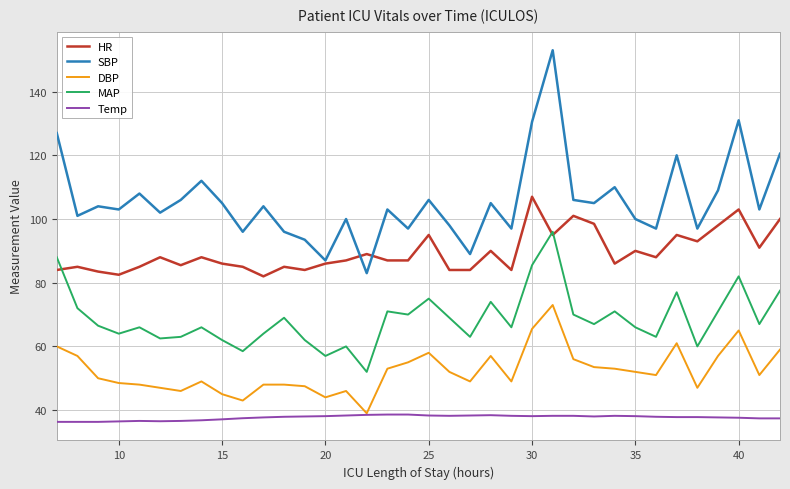

Which series has the largest range (max minus min)?

SBP